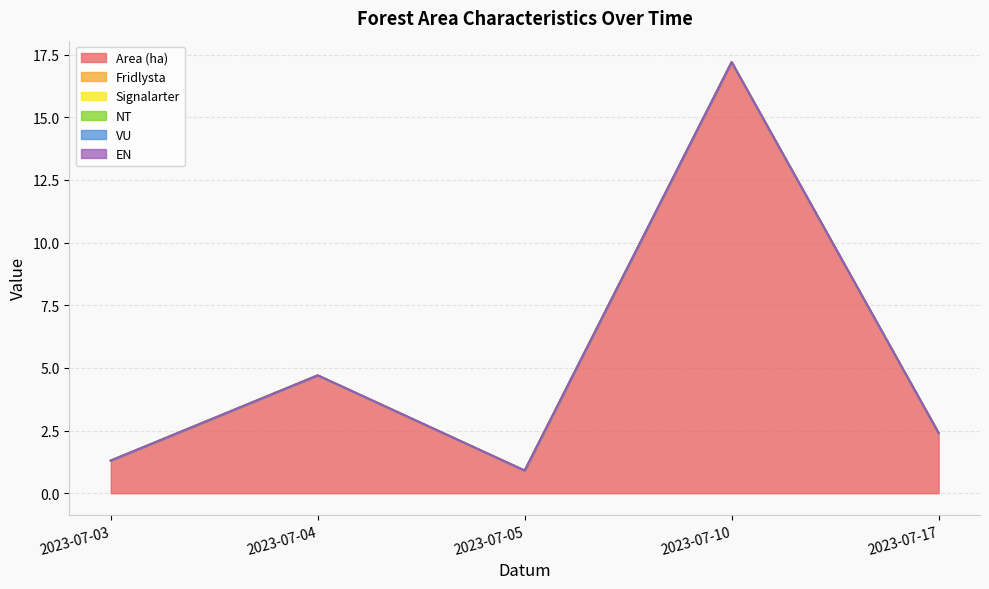

True or false: VU and Fridlysta cross at least once.

False